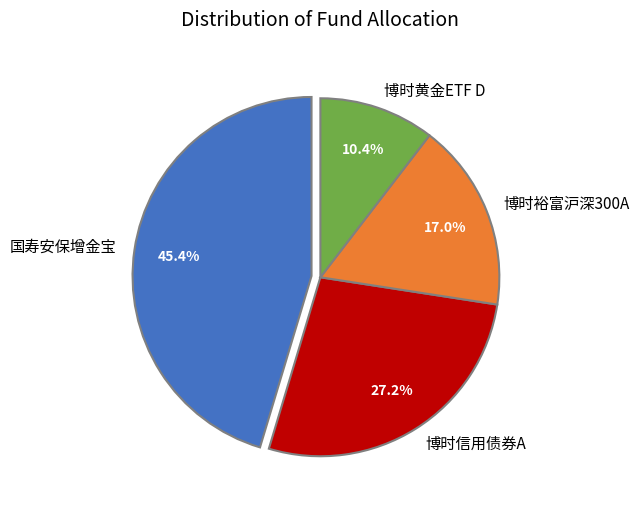

Rank the categories by value from lowest to highest.

博时黄金ETF D, 博时裕富沪深300A, 博时信用债券A, 国寿安保增金宝